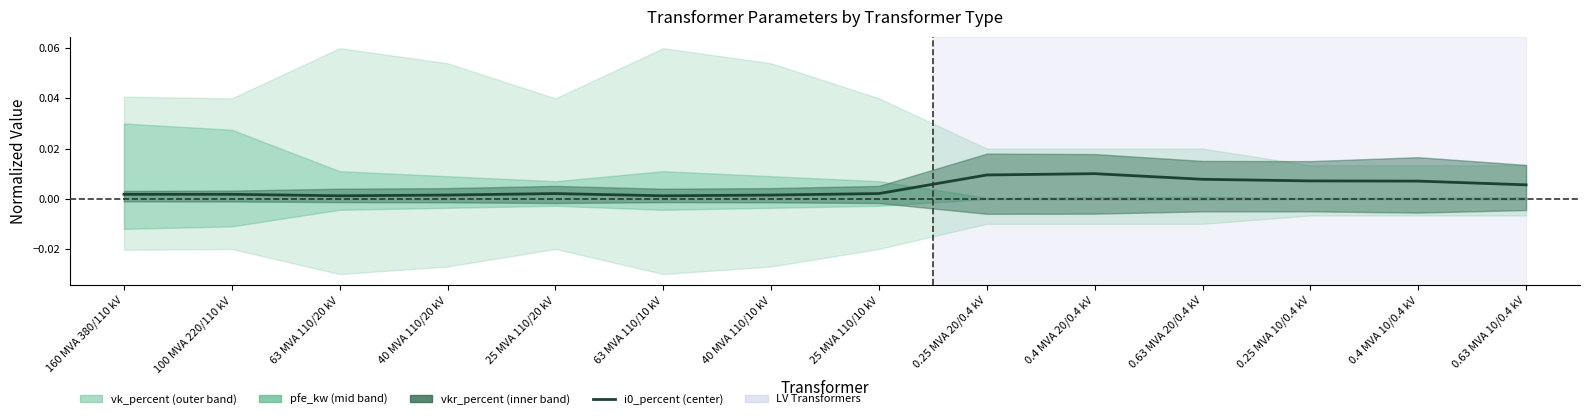

At which category does the chart reach its minimum across all series?

63 MVA 110/20 kV